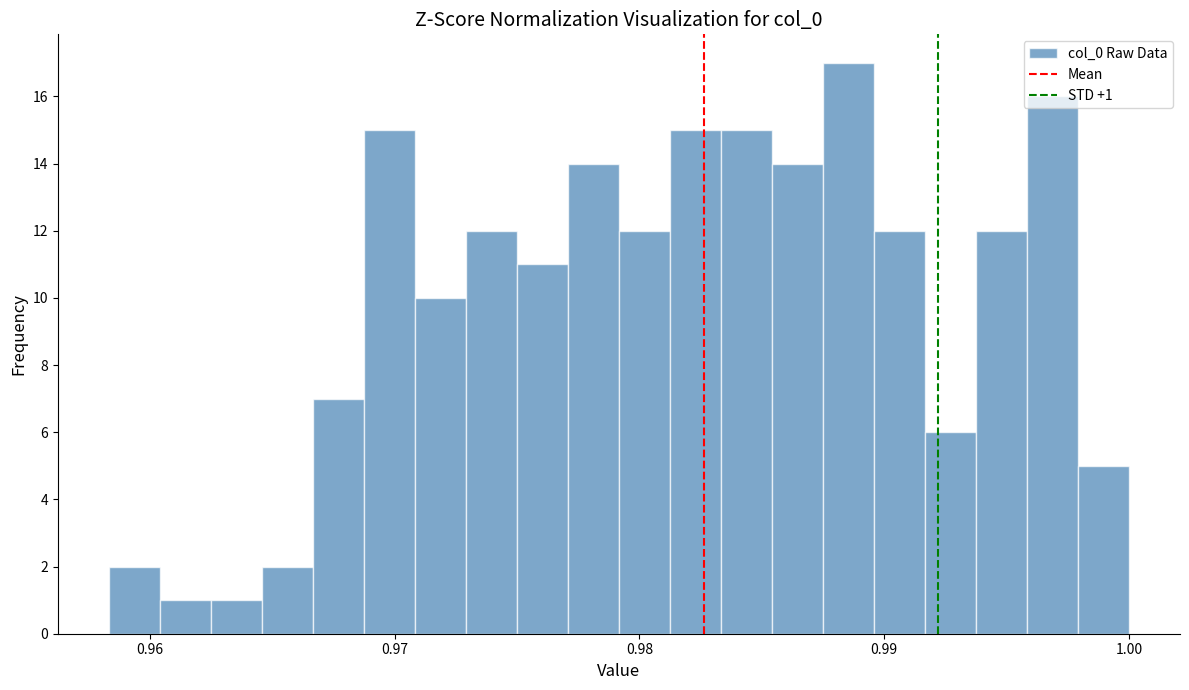

Read against the x-axis, roughly where is the centre of the tallest bar?

0.989